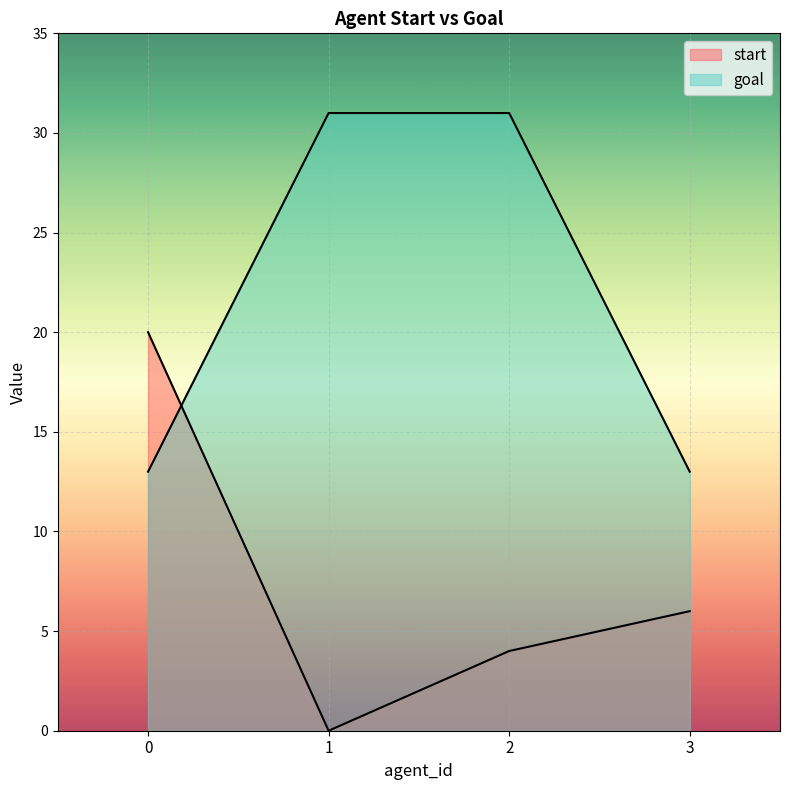

What is the difference between the second highest and second lowest values in the goal series?

18